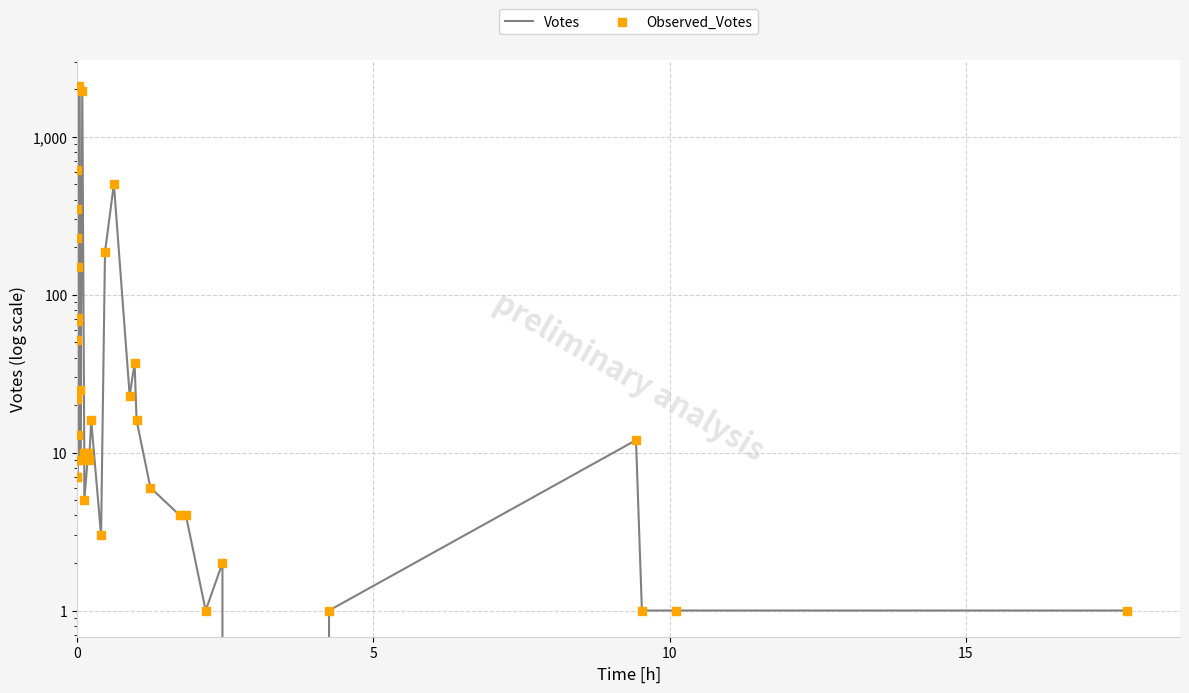

Which series reaches the maximum Y coordinate?

Votes